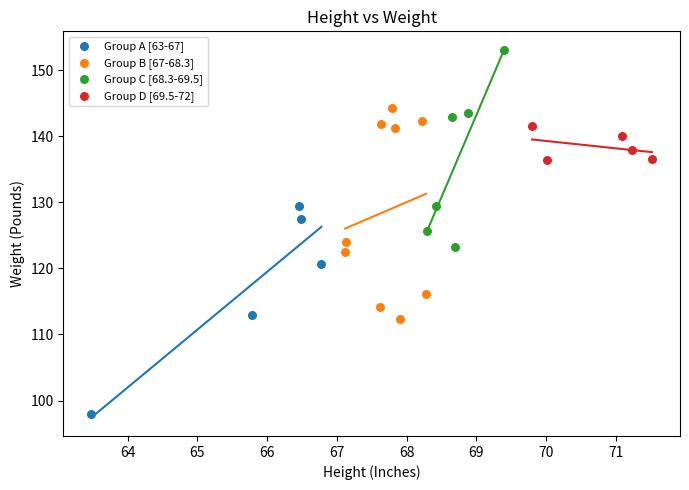

Which series contains the highest Y value?

Group C [68.3-69.5]